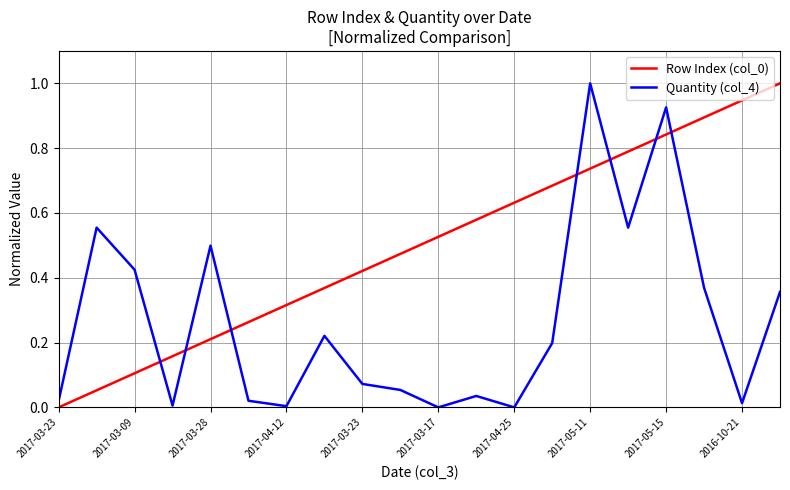

True or false: Row Index (col_0) and Quantity (col_4) cross at least once.

True